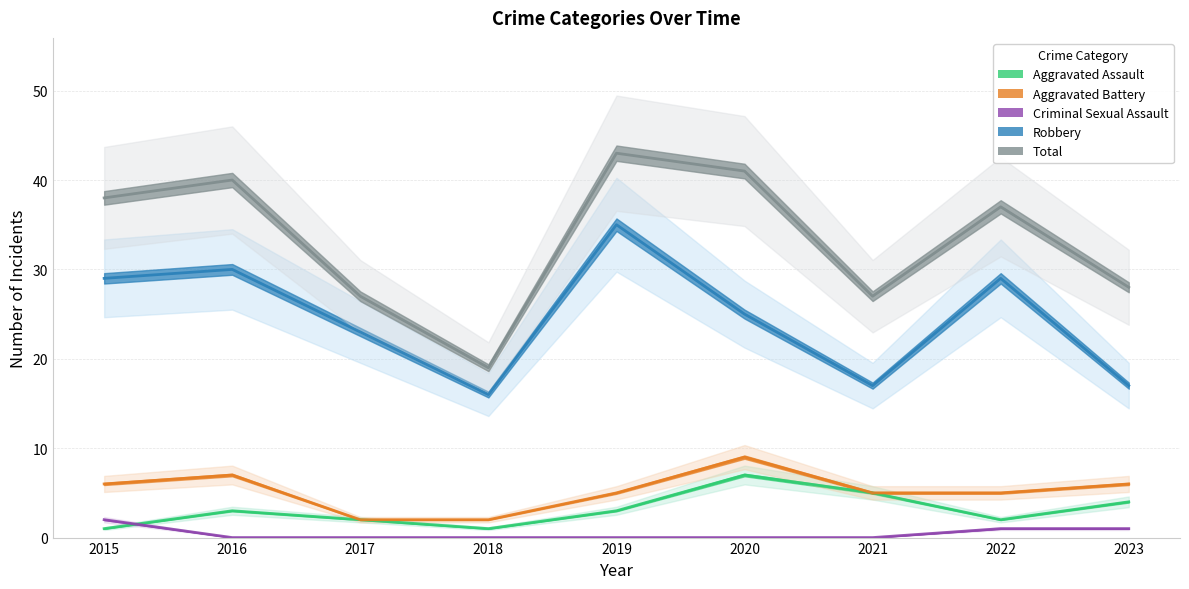

True or false: Total and Criminal Sexual Assault intersect in this chart.

False